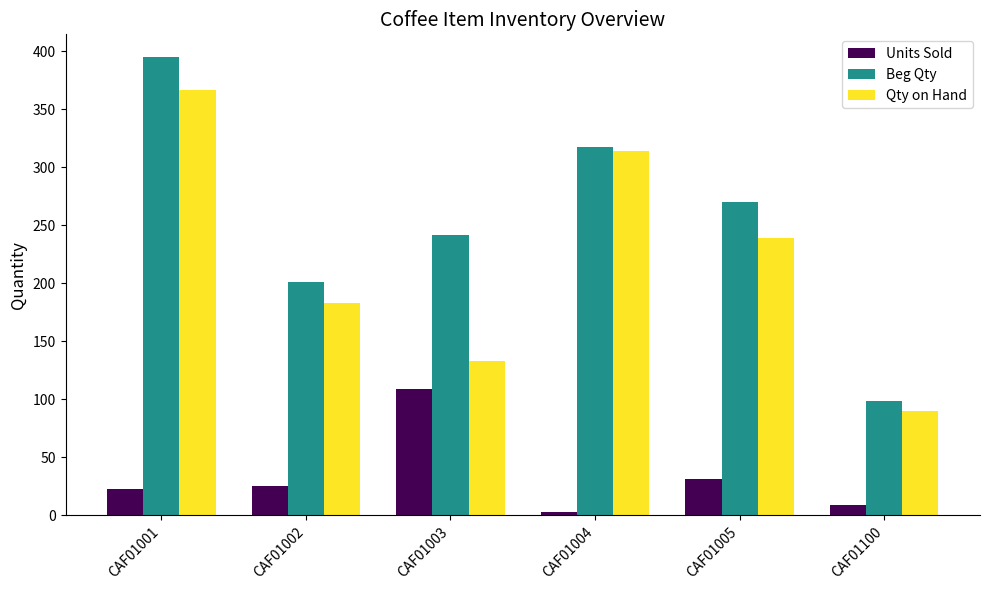

What is the minimum value shown in the chart?

3